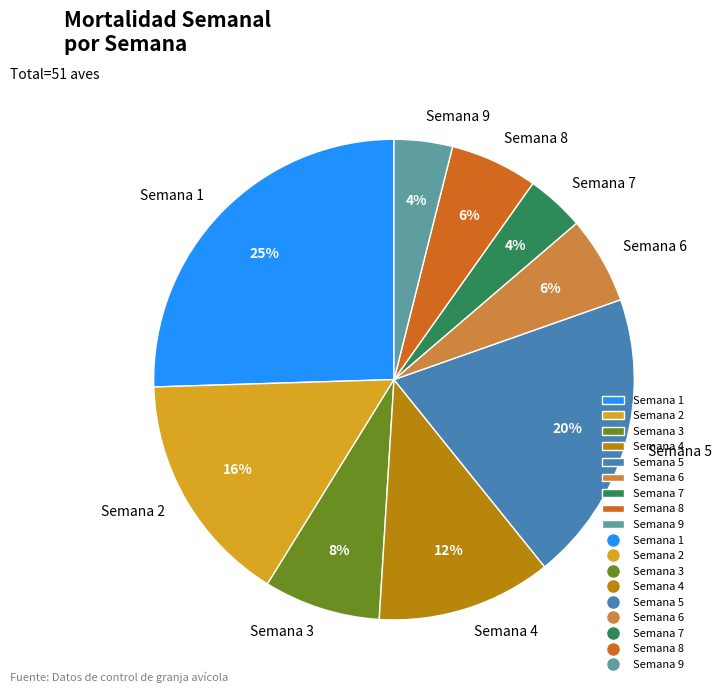

To the nearest percent, what percentage of the pie is Semana 5?

20%